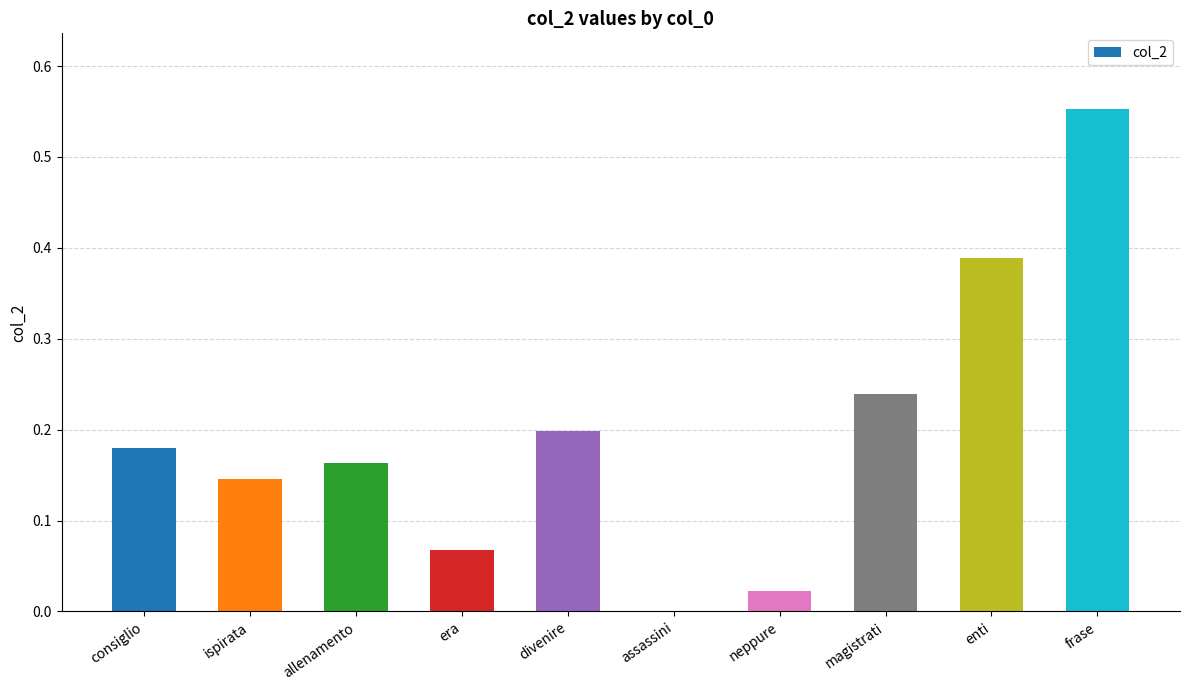

Is it true that the value at ispirata is 0.2?

False